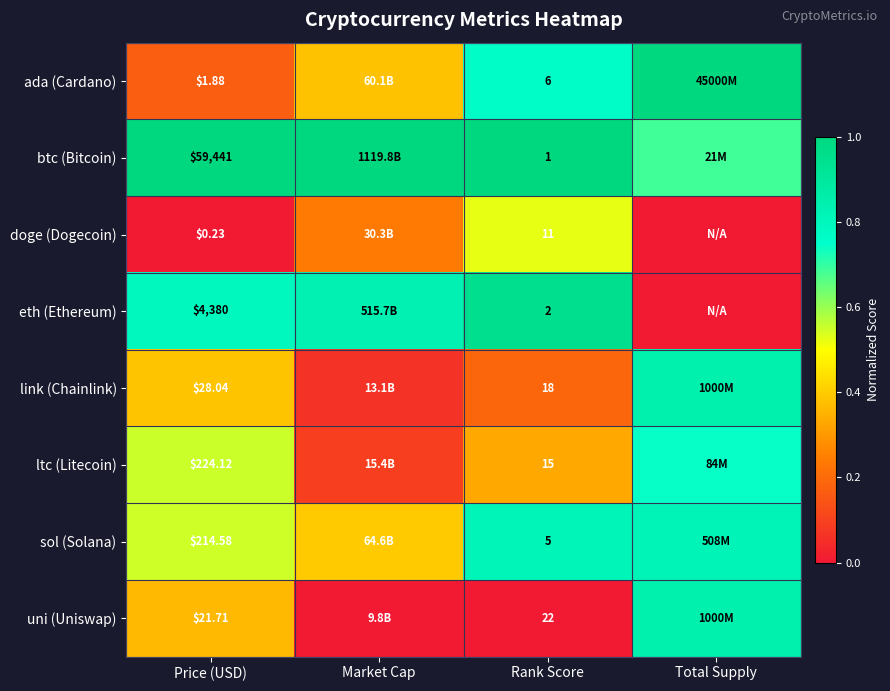

Is the value of ltc (Litecoin) at Rank Score greater than the value of btc (Bitcoin) at Rank Score?

Yes